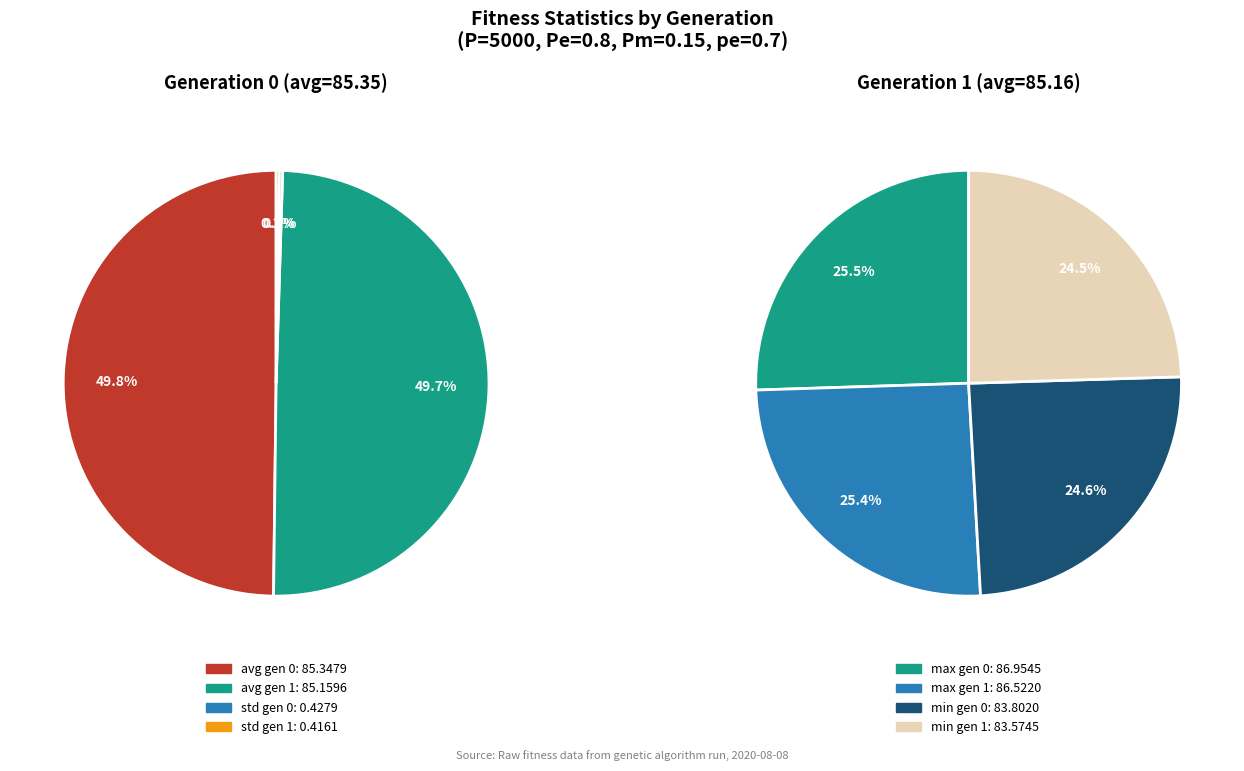

To the nearest percent, what percentage of the pie is gen 0?

50%